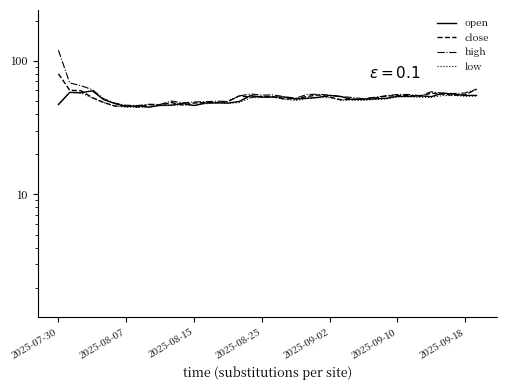

What is the sum of the low values at 37 and 9?

100.5